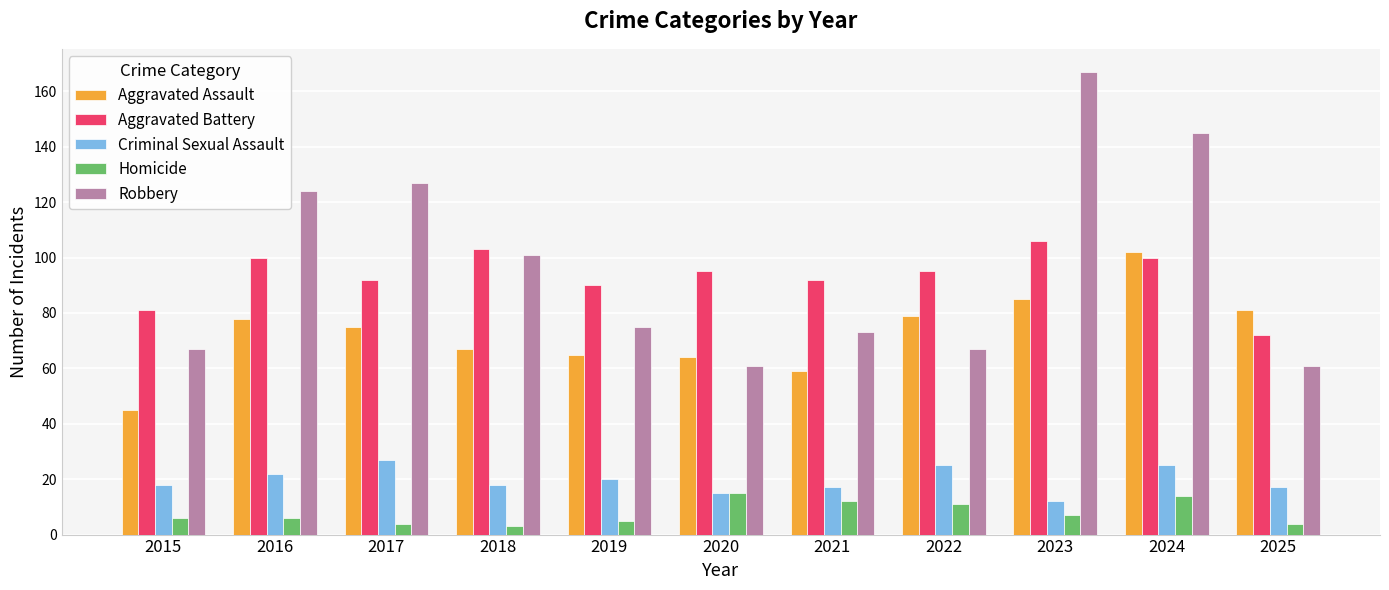

The value of Robbery at 2024 is 258. True or false?

False